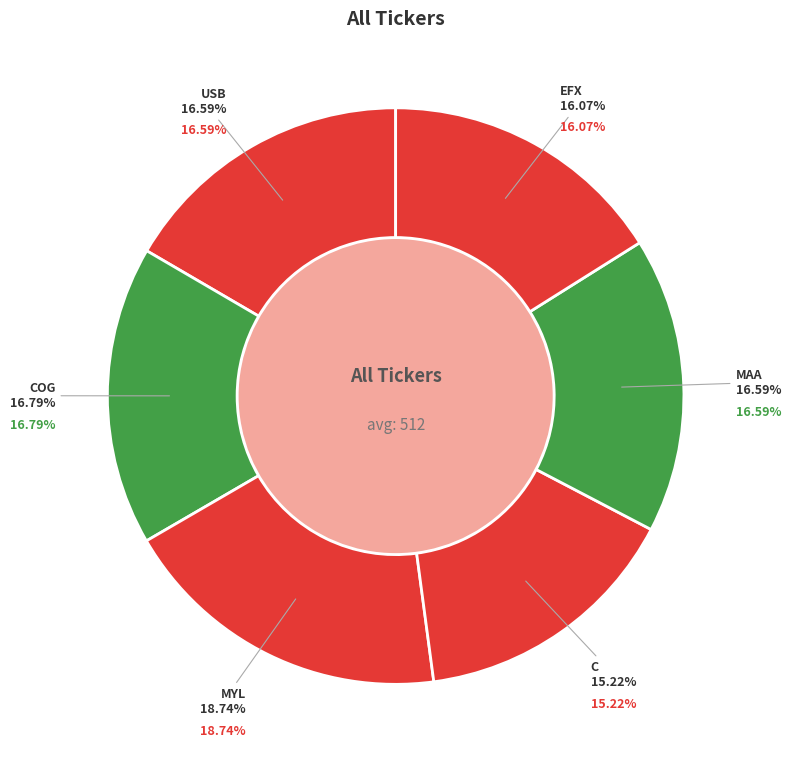

Which category has the smallest portion of the pie?

C